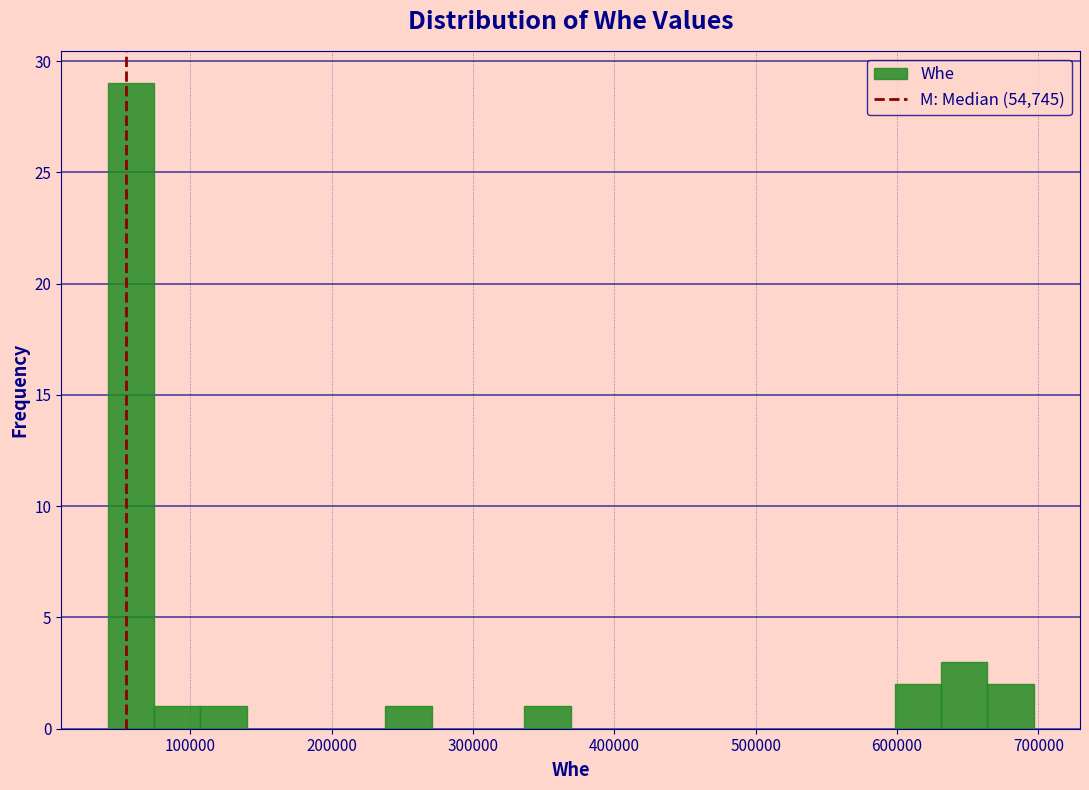

Around what value on the x-axis is the tallest bar? Give the approximate position of its centre, as read against the axis.

60000